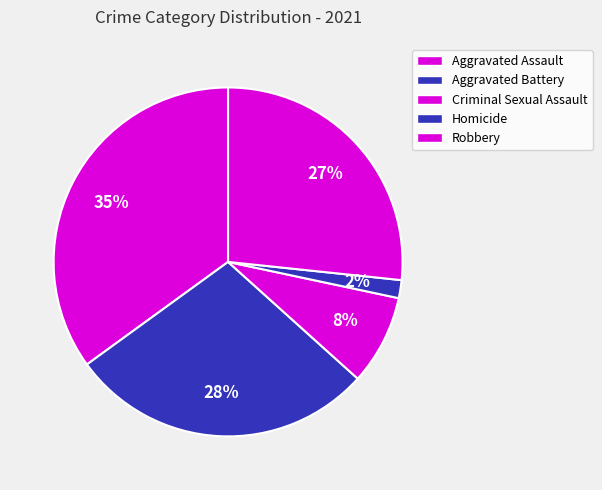

The Aggravated Assault slice represents 35% of the pie. True or false?

True